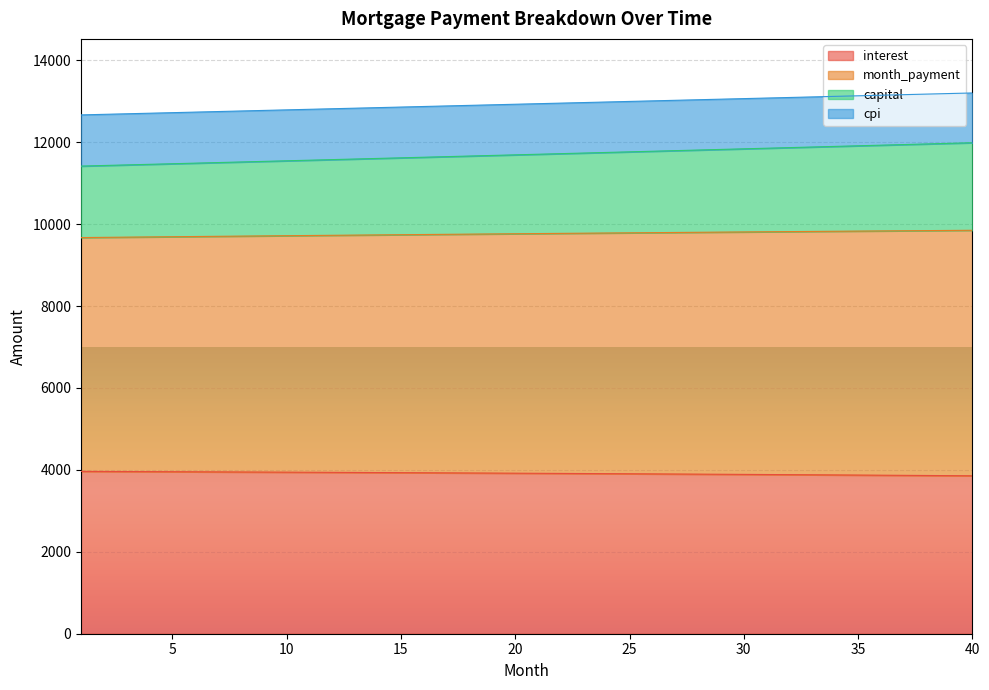

Is the value of cpi at 17 greater than the value of month_payment at 28?

No